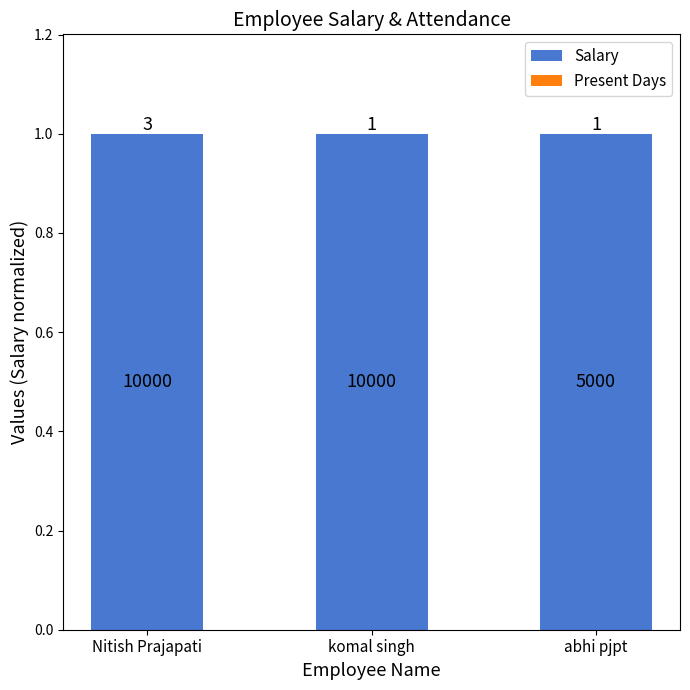

True or false: Present Days has a value of 0.0 at komal singh.

False